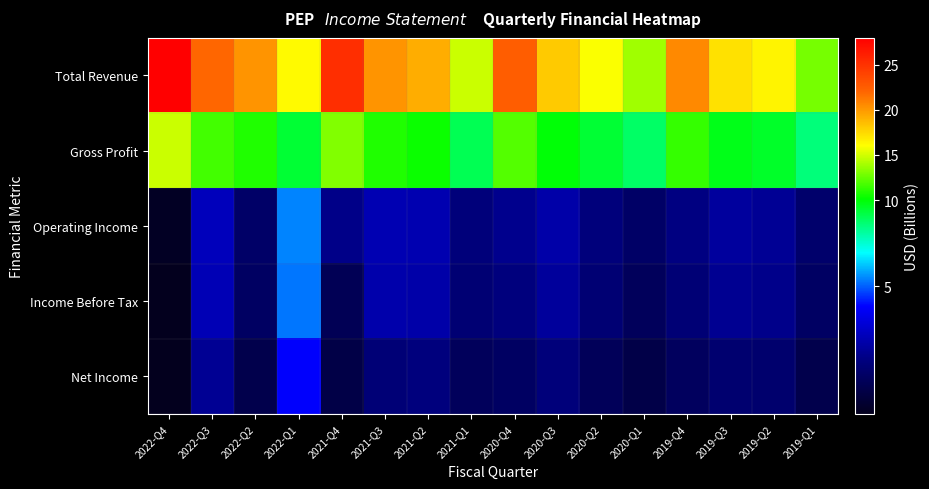

At how many categories does at least one series exceed 0?

16